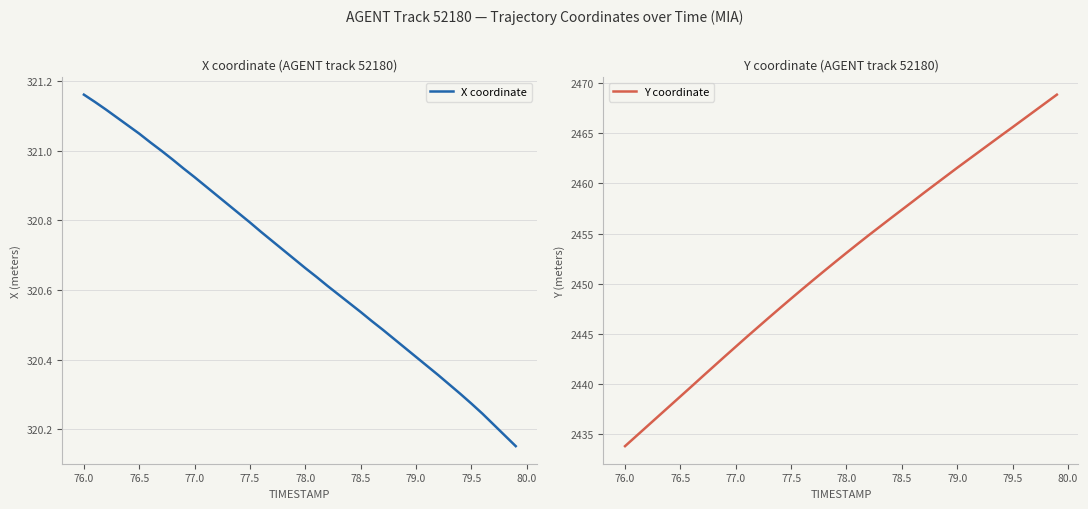

The Y coordinate series shows 2465.6 at 79.5. True or false?

True